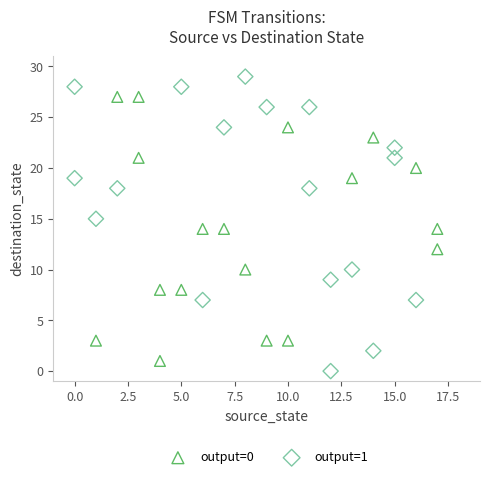

Which series reaches the maximum Y coordinate?

output=1